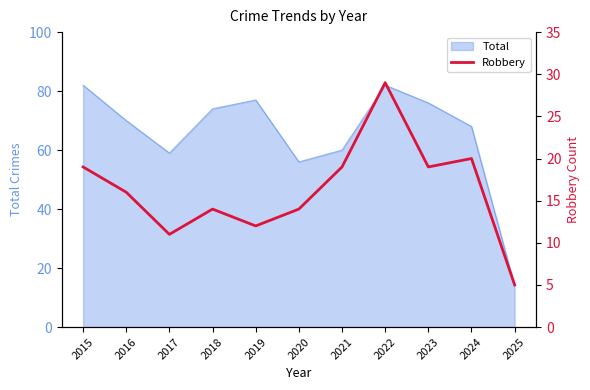

True or false: there are more than 2 points higher than both neighbors.

True